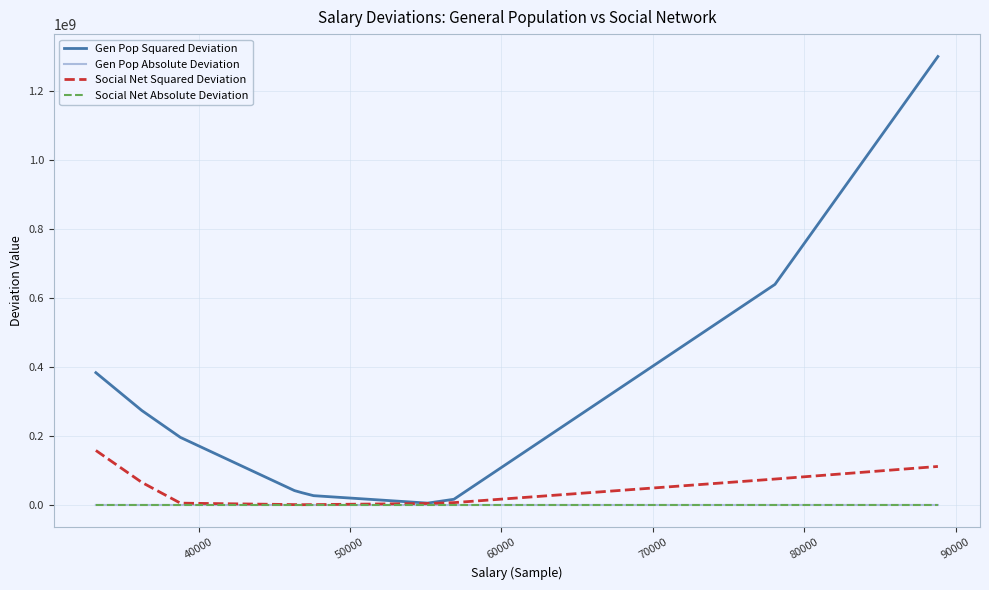

Which series has the largest total across all categories?

Gen Pop Squared Deviation